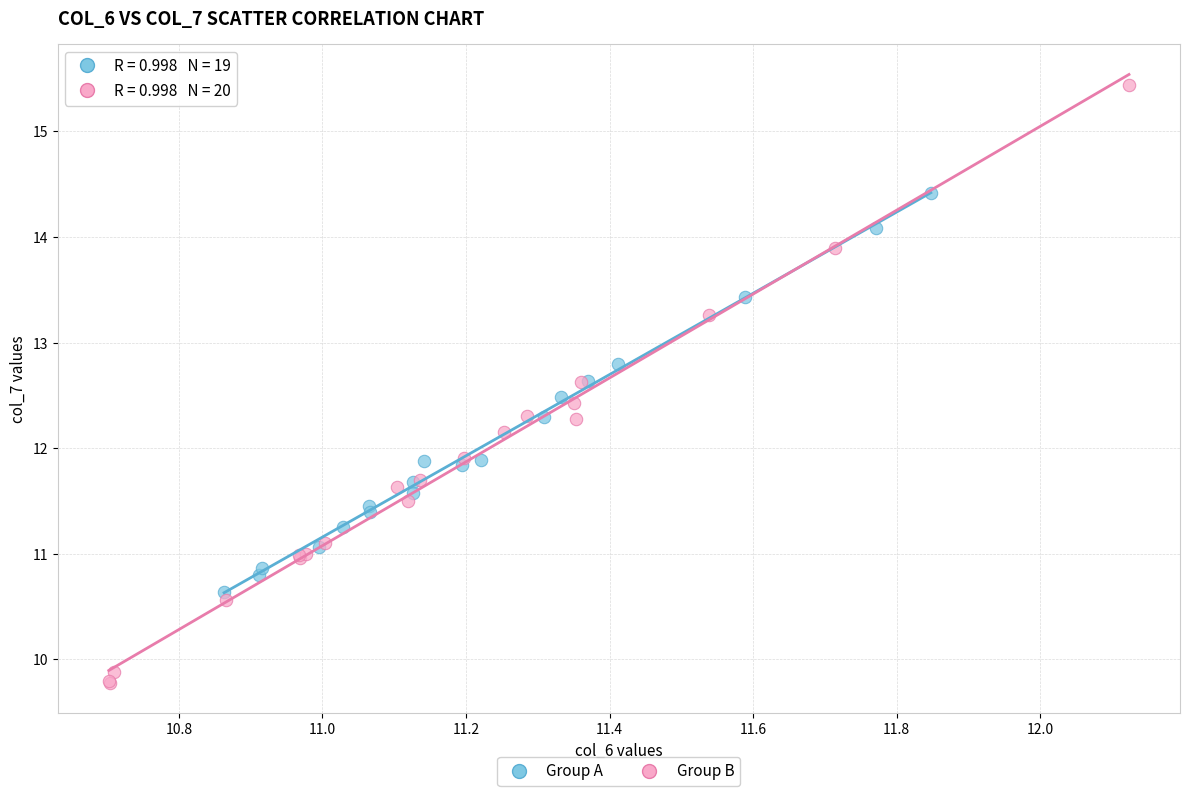

Which series contains the lowest Y value?

Group B